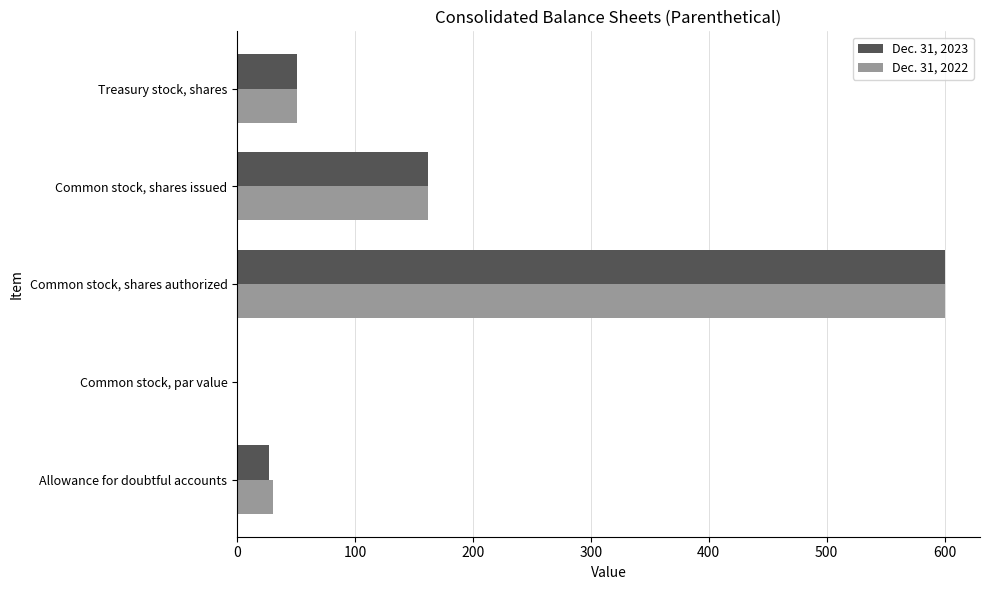

The Dec. 31, 2022 series shows 24.9 at Treasury stock, shares. True or false?

False